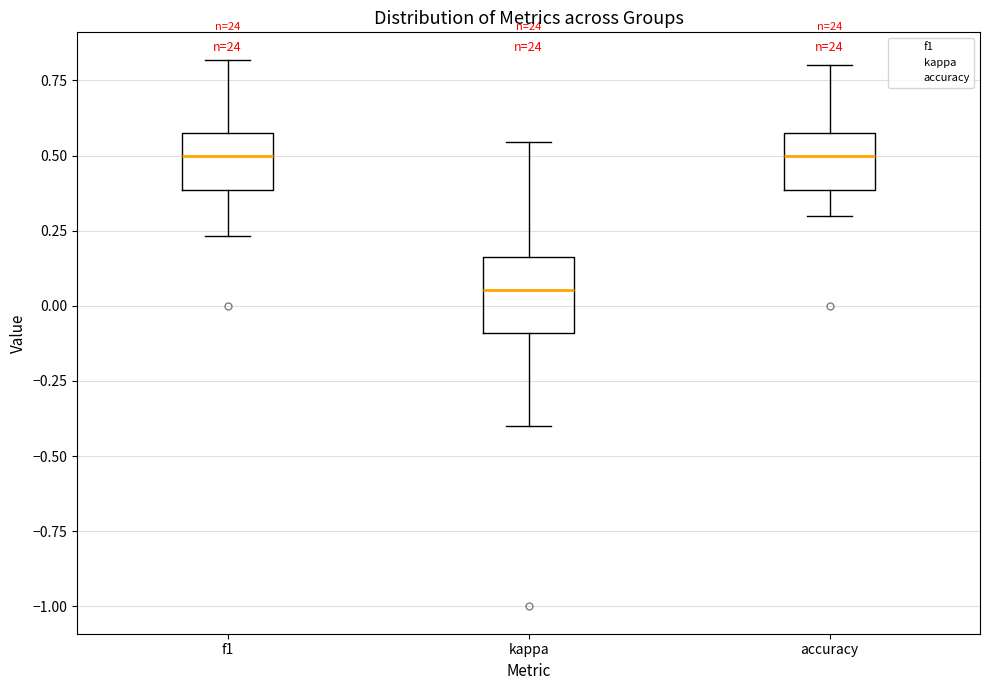

Where does the lower whisker of the box for f1 end on the y-axis? The values are not printed on the chart, so give them approximately, as read against the axis.

0.25